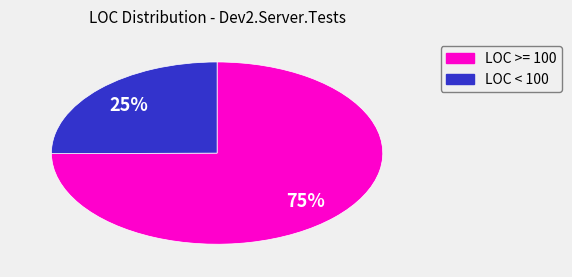

Does any single category account for the majority?

Yes